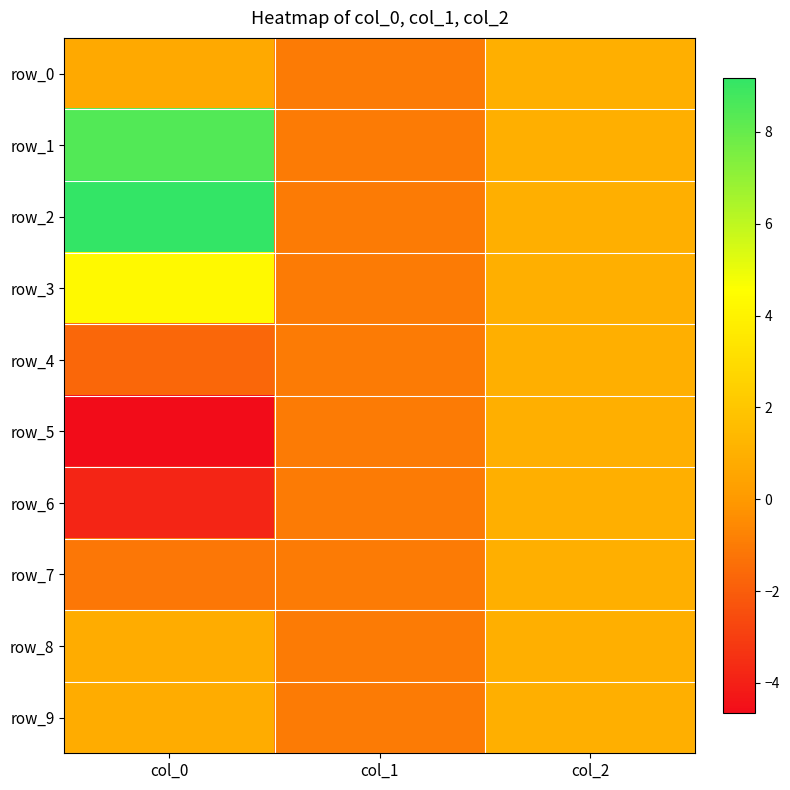

How many positive values does the row_6 series have?

1